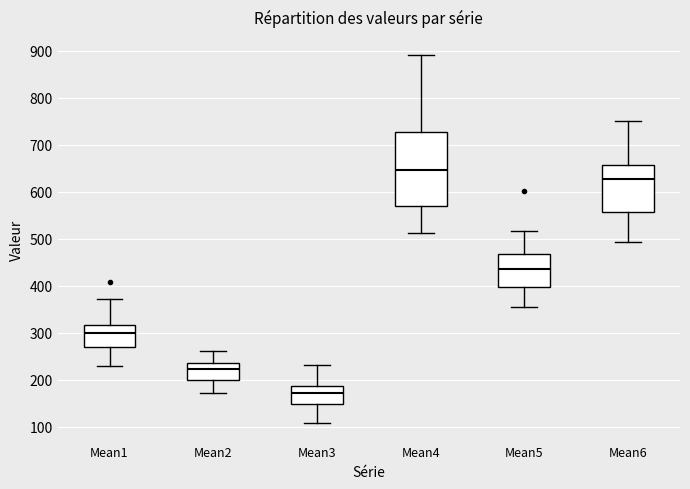

Where is the lower edge of the box for Mean1 on the y-axis? The values are not printed on the chart, so give them approximately, as read against the axis.

270